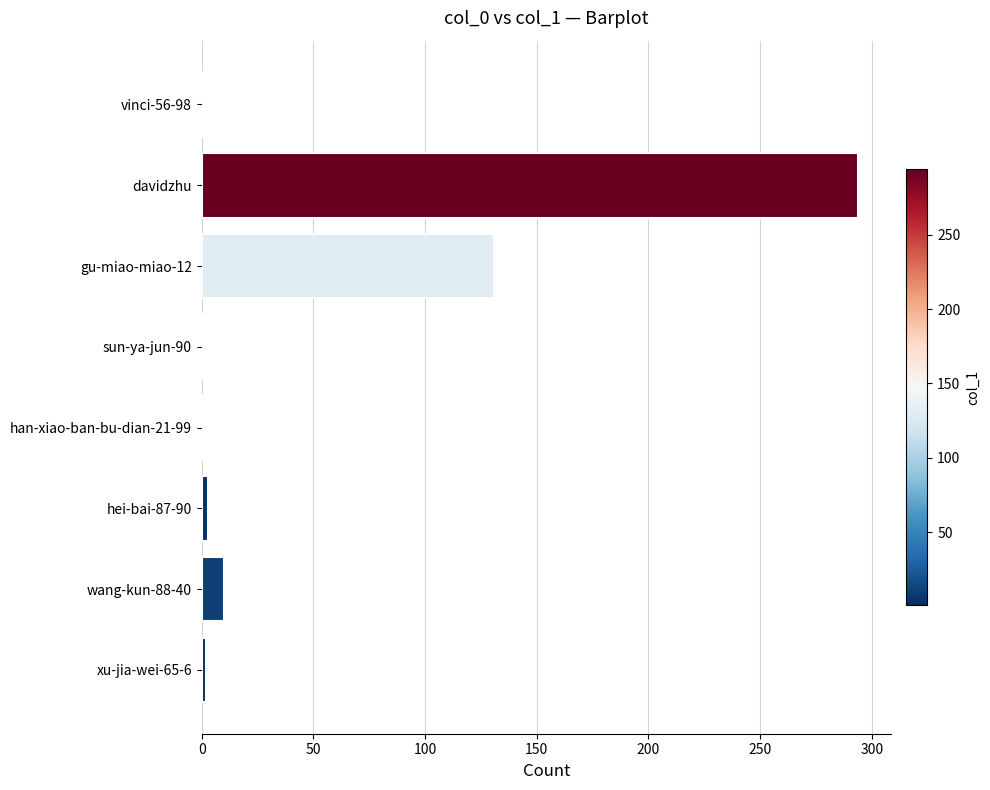

True or false: the data shows 1 at vinci-56-98.

True